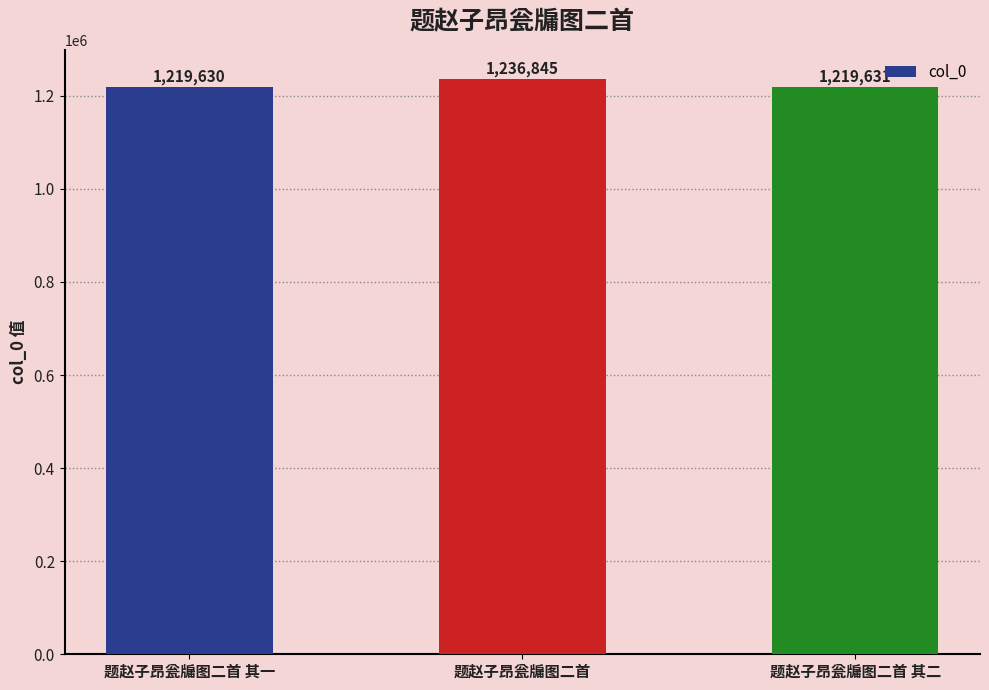

Rank the categories by value from lowest to highest.

题赵子昂瓮牖图二首 其一, 题赵子昂瓮牖图二首 其二, 题赵子昂瓮牖图二首